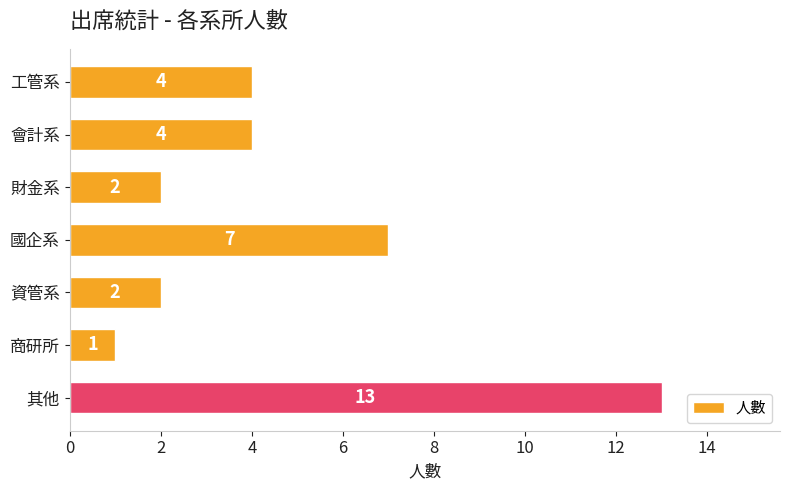

What is the difference between the maximum and minimum values?

12